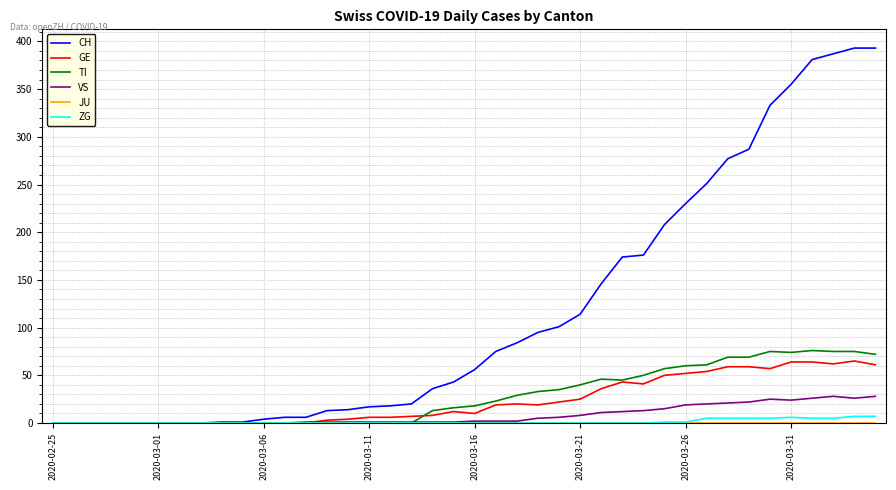

Which series has the widest spread of values?

CH